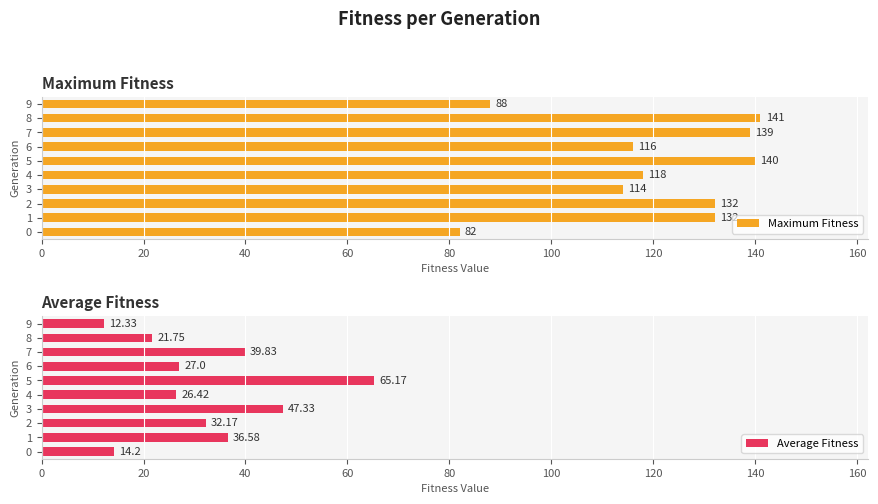

What is the difference between the Maximum Fitness values at 3 and 9?

26